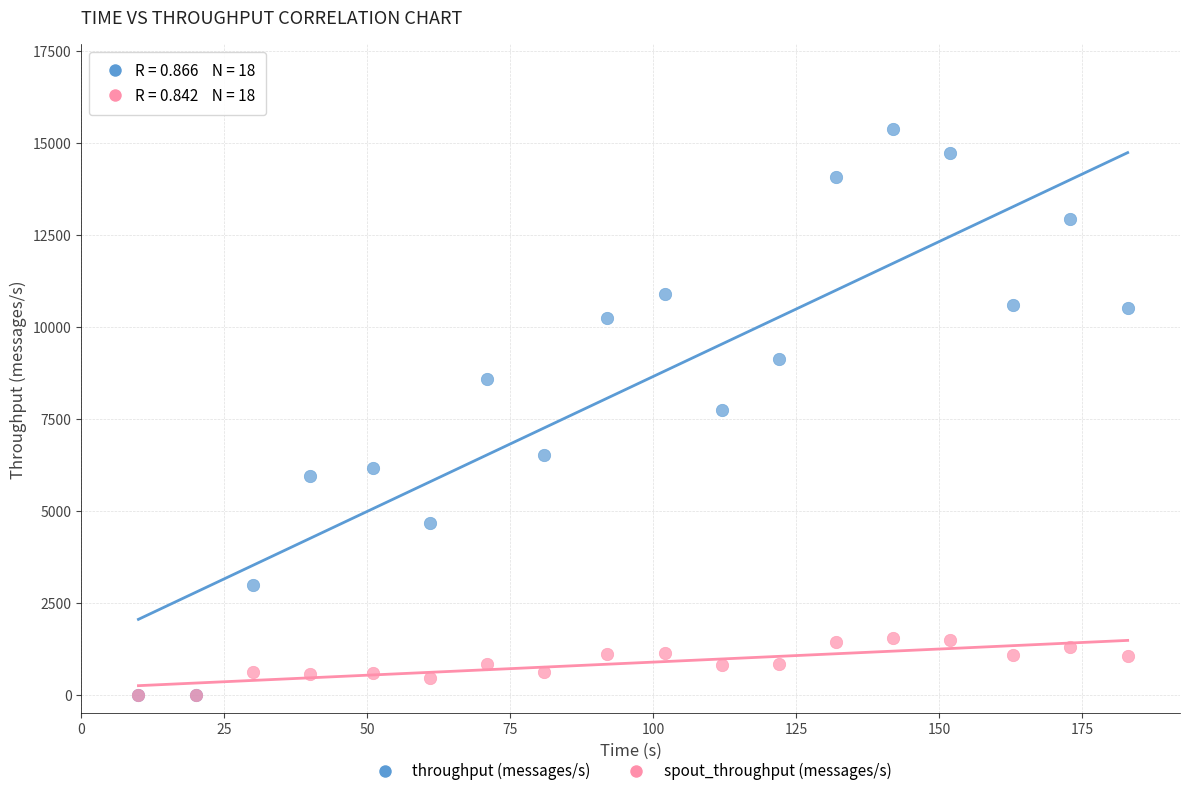

What are all the series names shown in the legend?

throughput (messages/s), spout_throughput (messages/s)